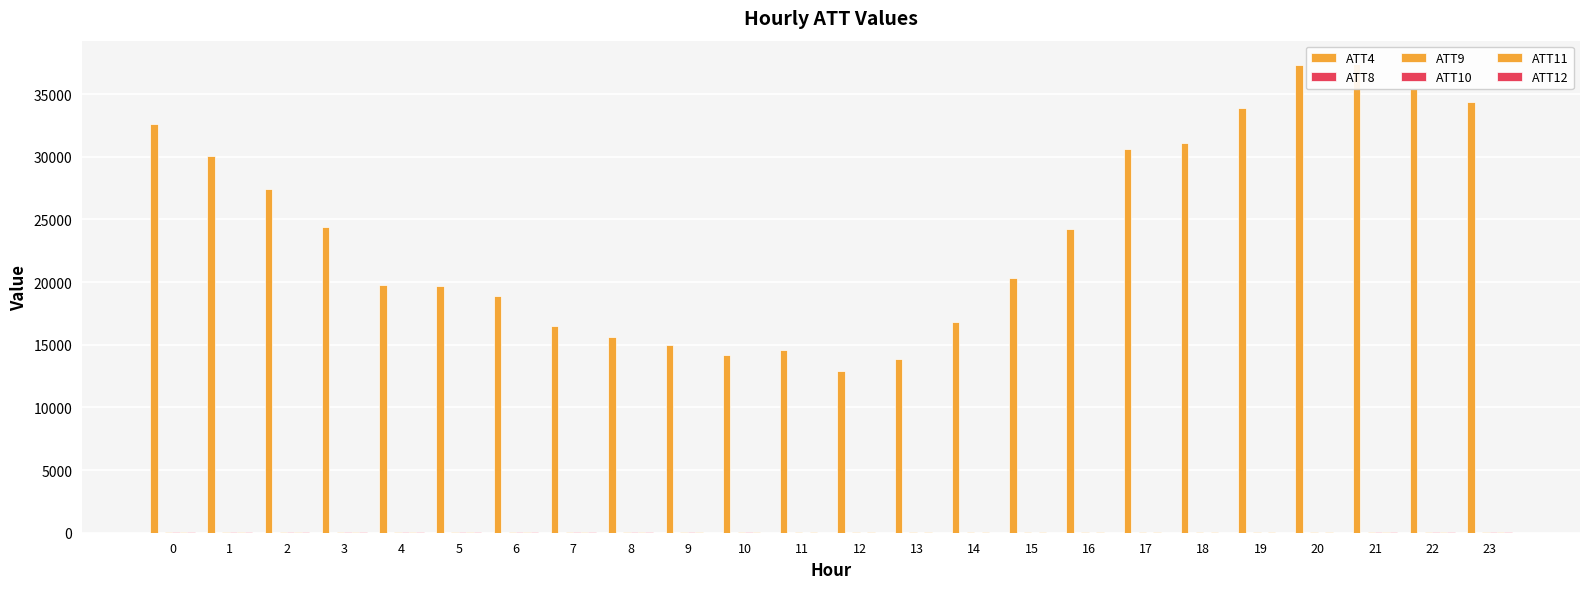

At which category does the chart reach its minimum across all series?

4